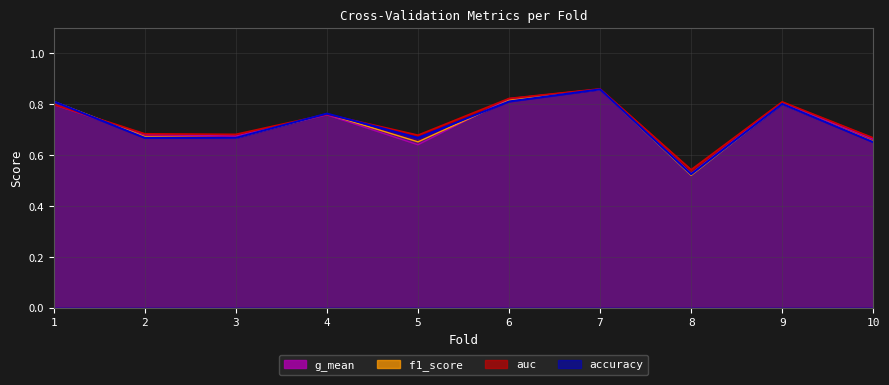

After their last crossing, which series has the higher values: accuracy or auc?

auc